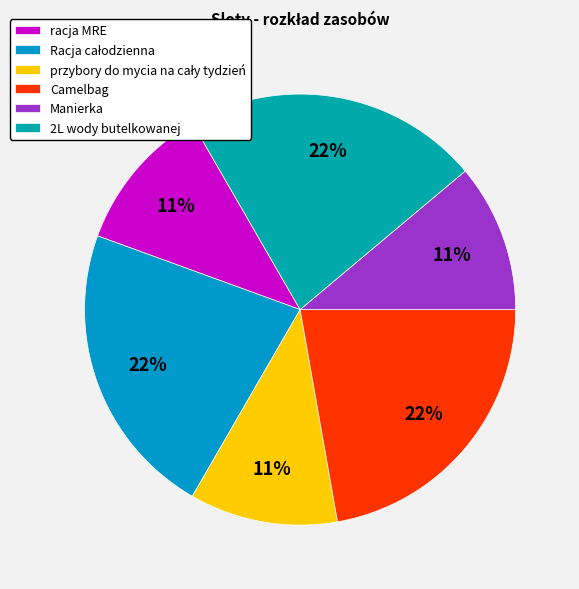

Is it true that przybory do mycia na cały tydzień is 25% of the pie?

False